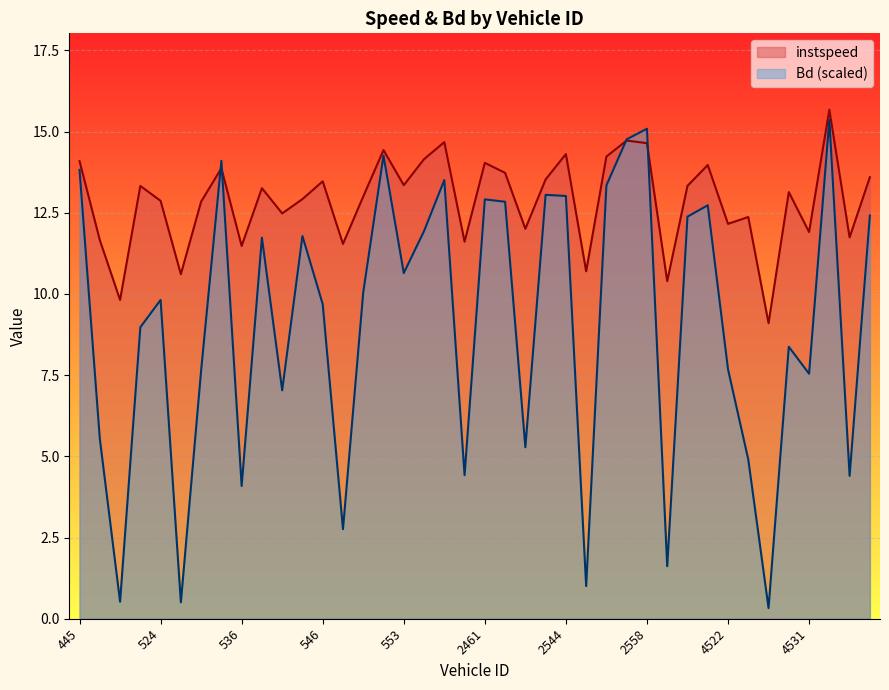

The instspeed series shows 5.2 at 551. True or false?

False